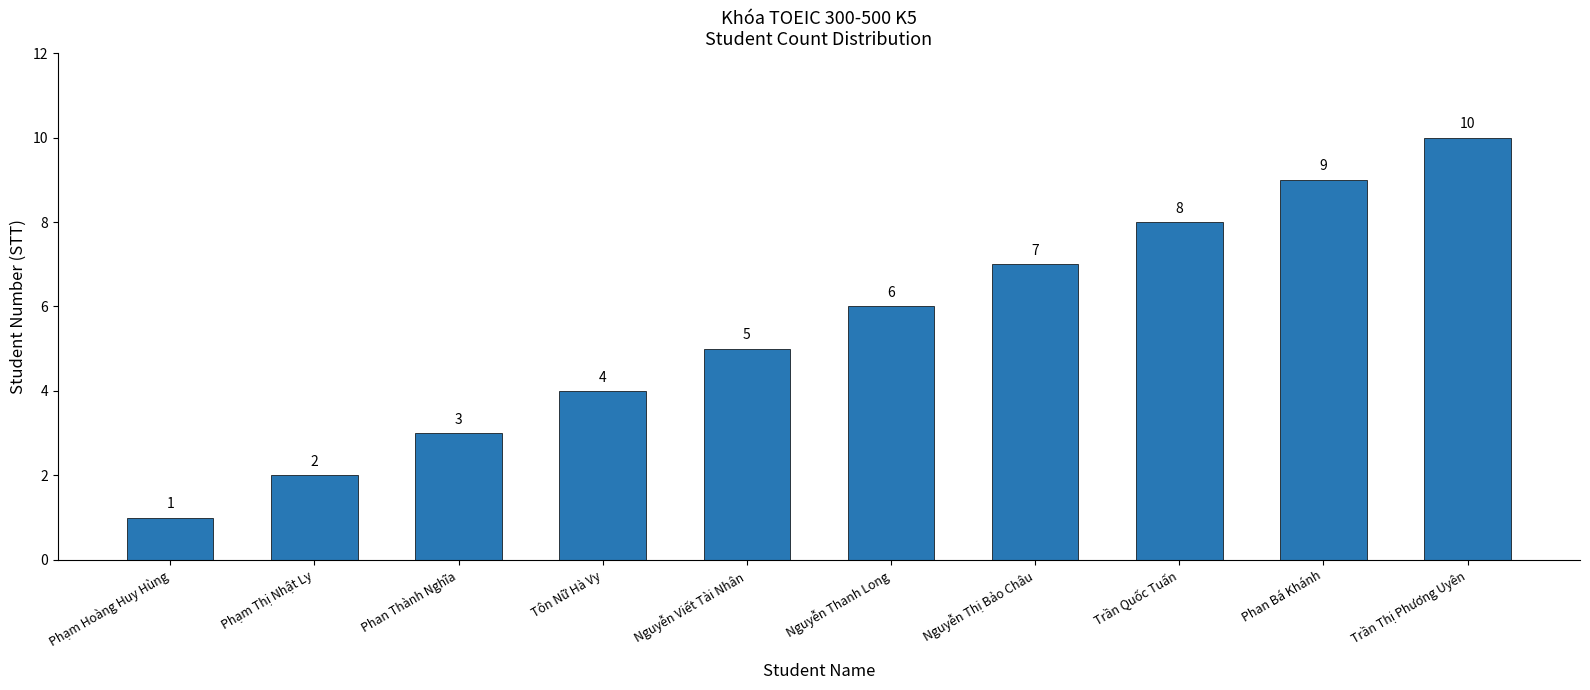

Reading right to left, what are all the values shown in this chart?

10	9	8	7	6	5	4	3	2	1